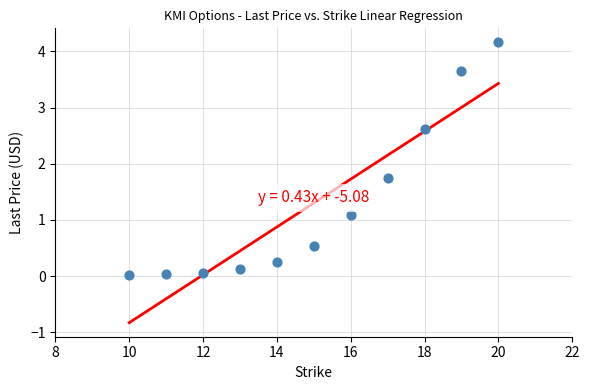

What Y value in the scatter plot is closest to 2?

1.8